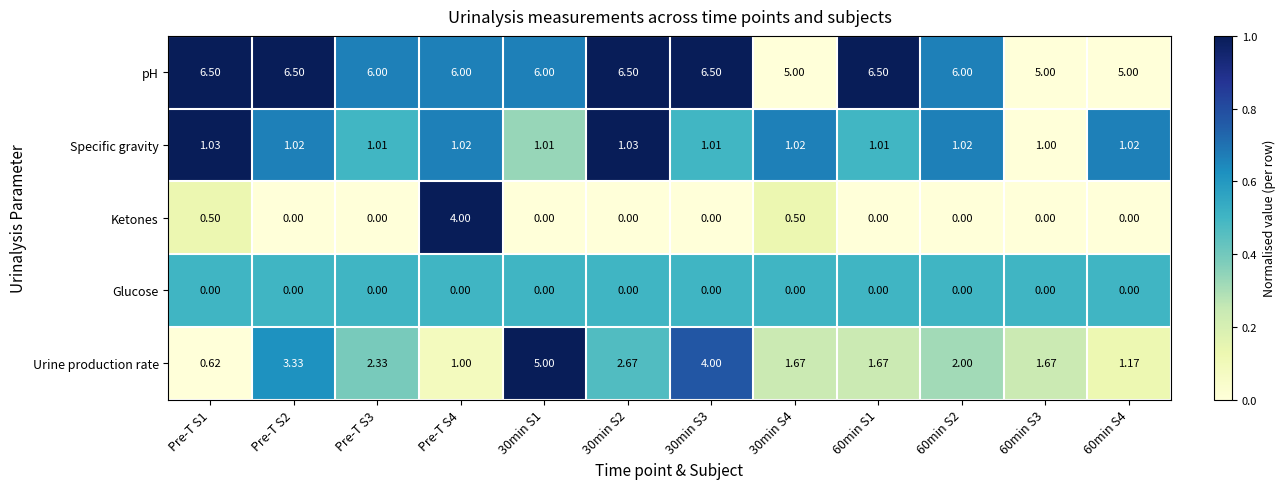

Rank the series by their maximum value, from lowest to highest.

Glucose, Specific gravity, Ketones, Urine production rate, pH